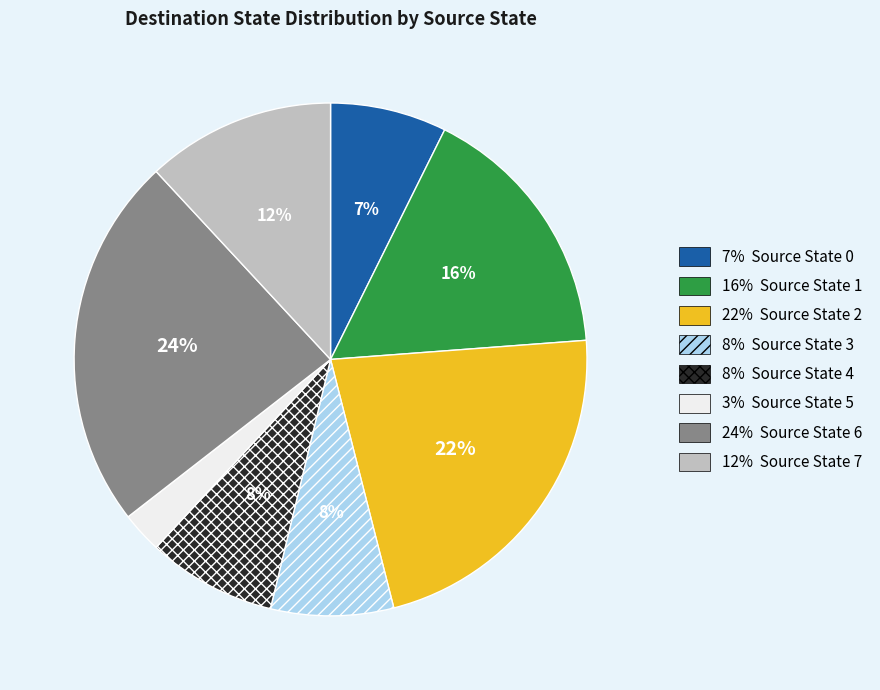

To the nearest percent, what is the average slice percentage?

12%